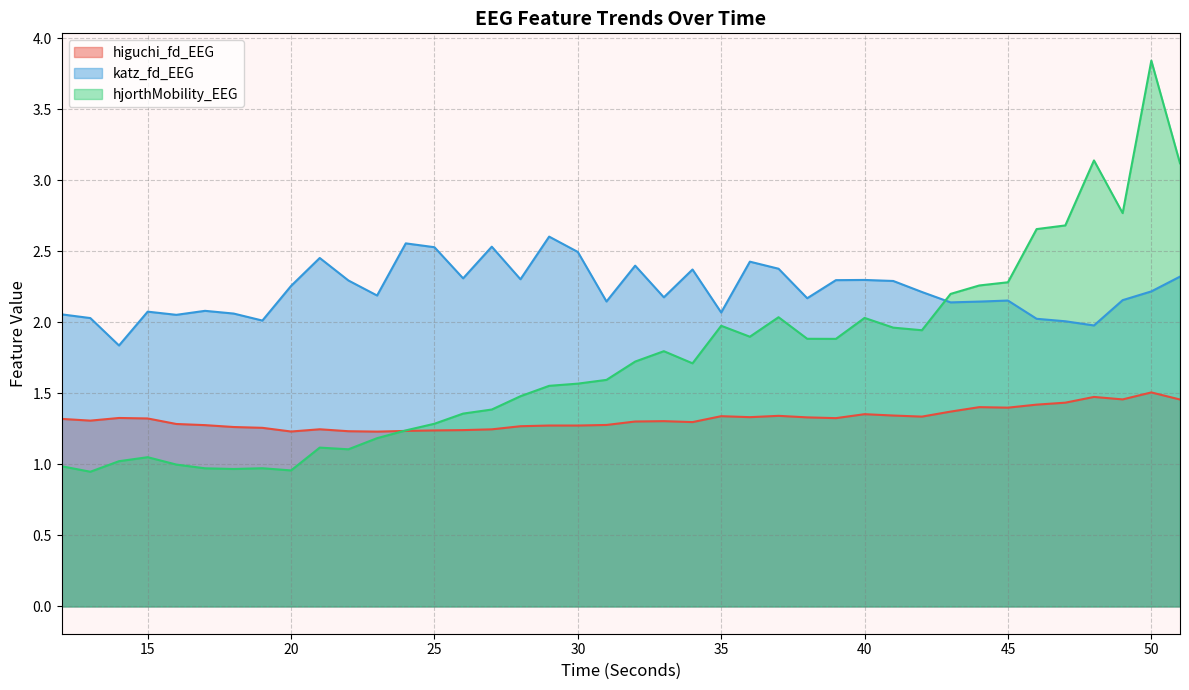

Does the chart have visible grid lines?

Yes